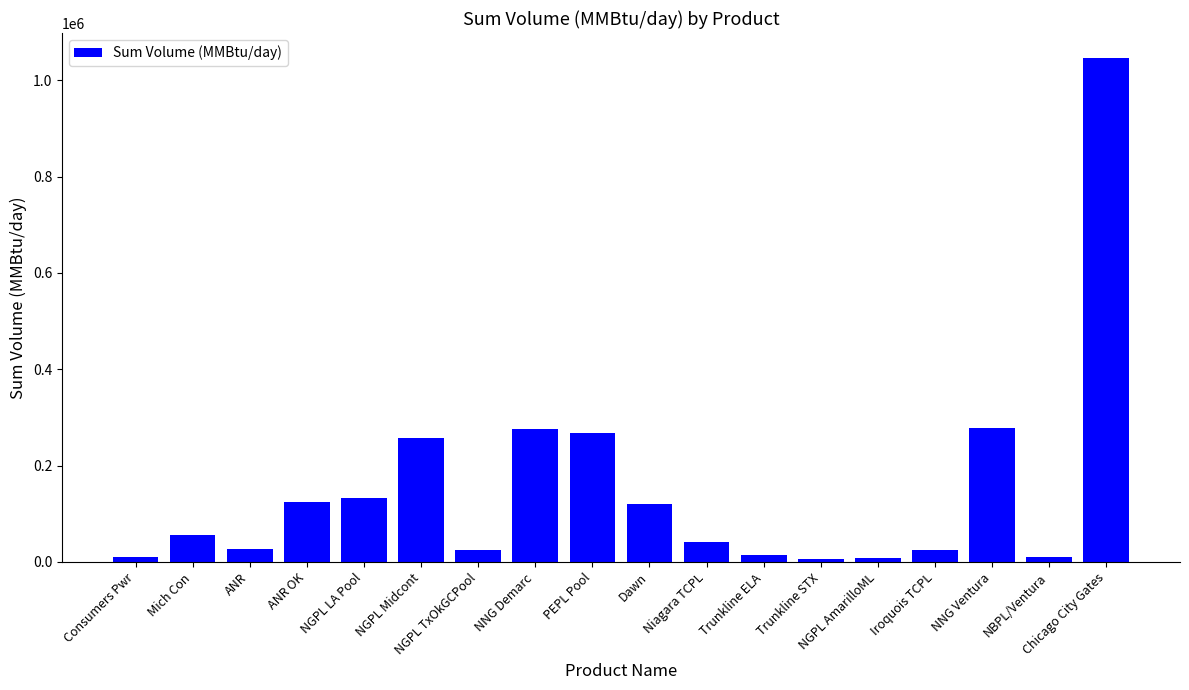

What is the difference between the maximum and minimum values?

1039615